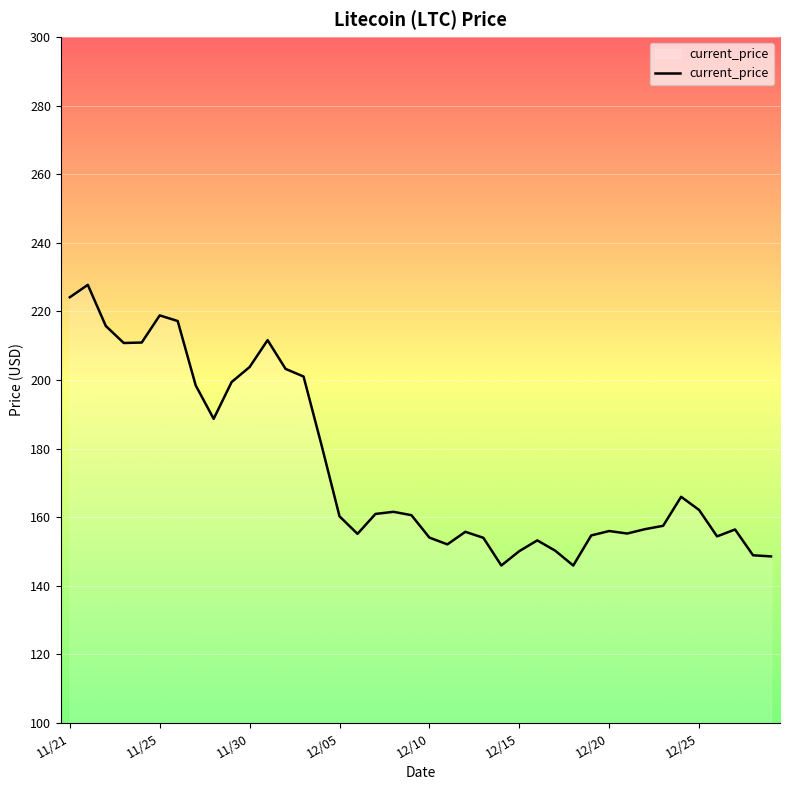

What is the smallest value displayed?

145.9